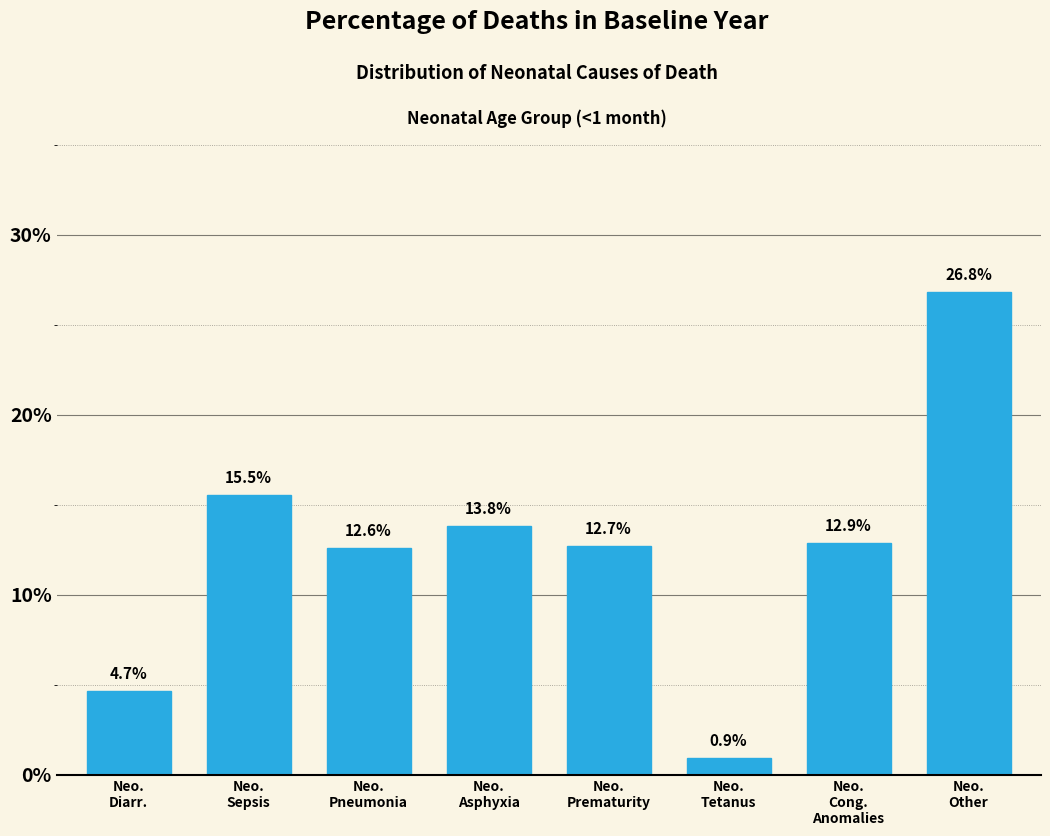

Reading right to left, what are all the values shown in this chart?

26.8	12.9	0.9	12.7	13.8	12.6	15.5	4.7